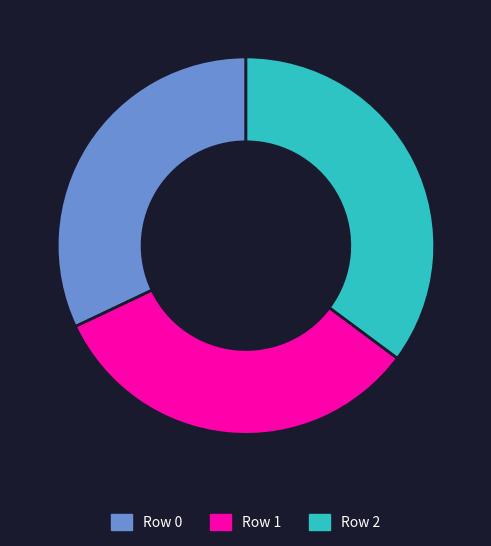

Is there a majority slice in this chart?

No